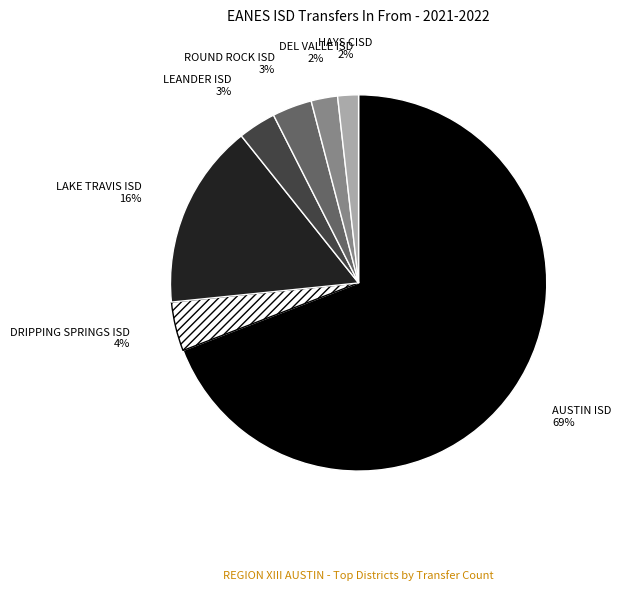

What is the majority slice?

AUSTIN ISD